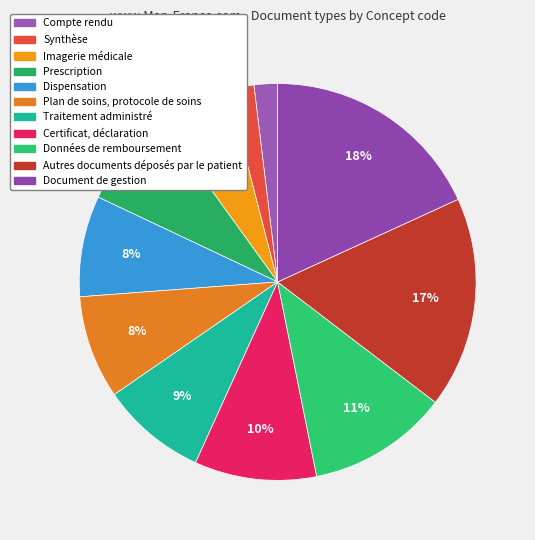

Does Certificat, déclaration account for over 50% of the chart?

No